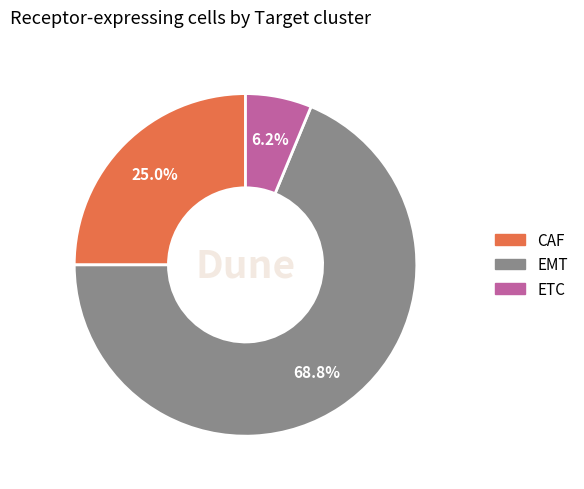

To the nearest percent, what portion does EMT represent?

69%